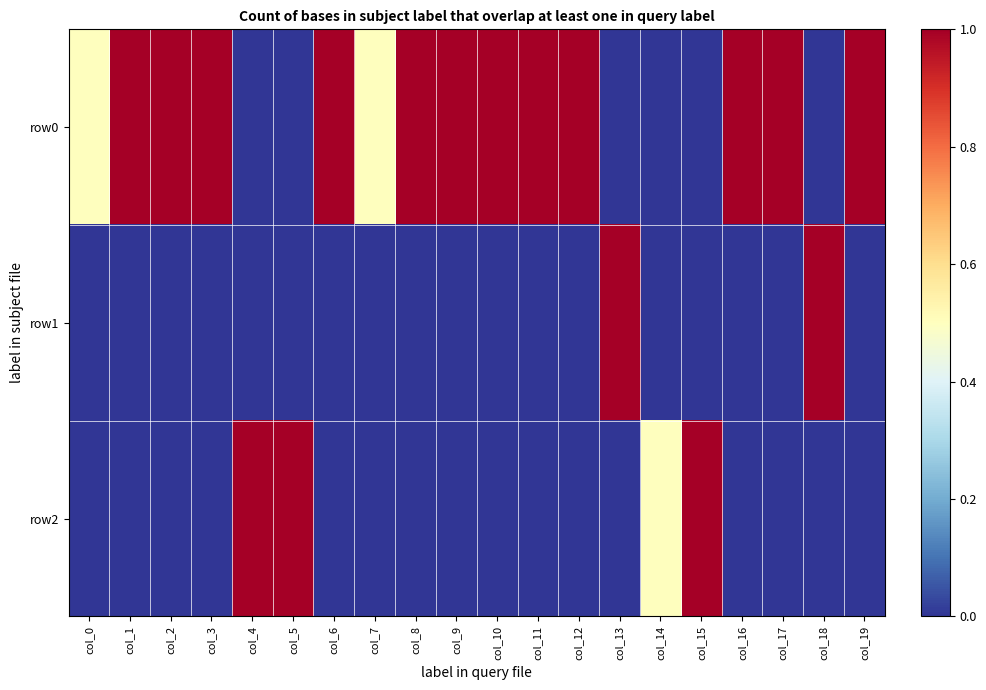

Which series has the largest total across all categories?

row0